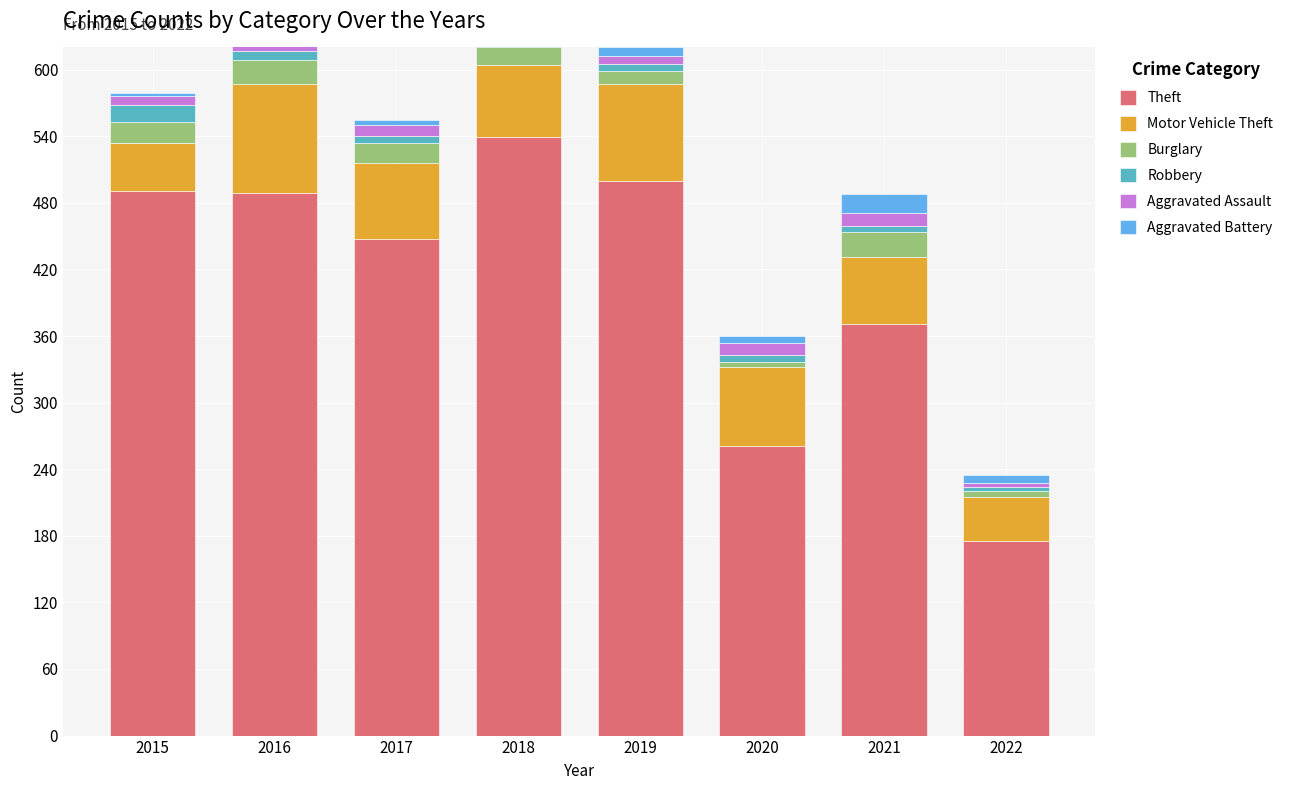

What is the value of the Aggravated Assault bar at the 3rd from the left?

10